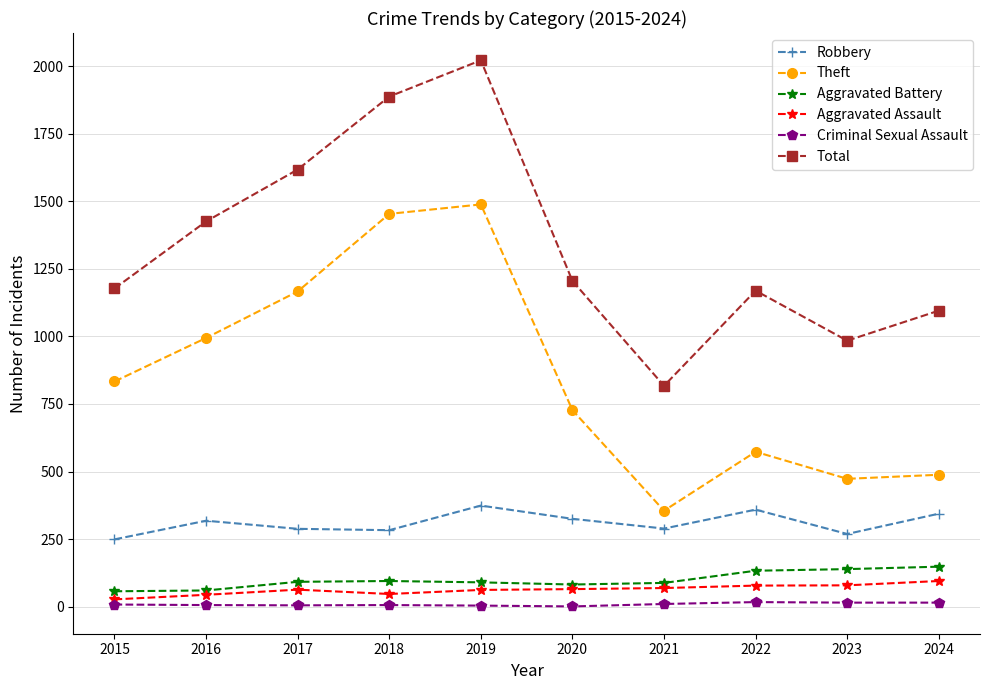

Does the chart display data point markers on the line(s)?

Yes